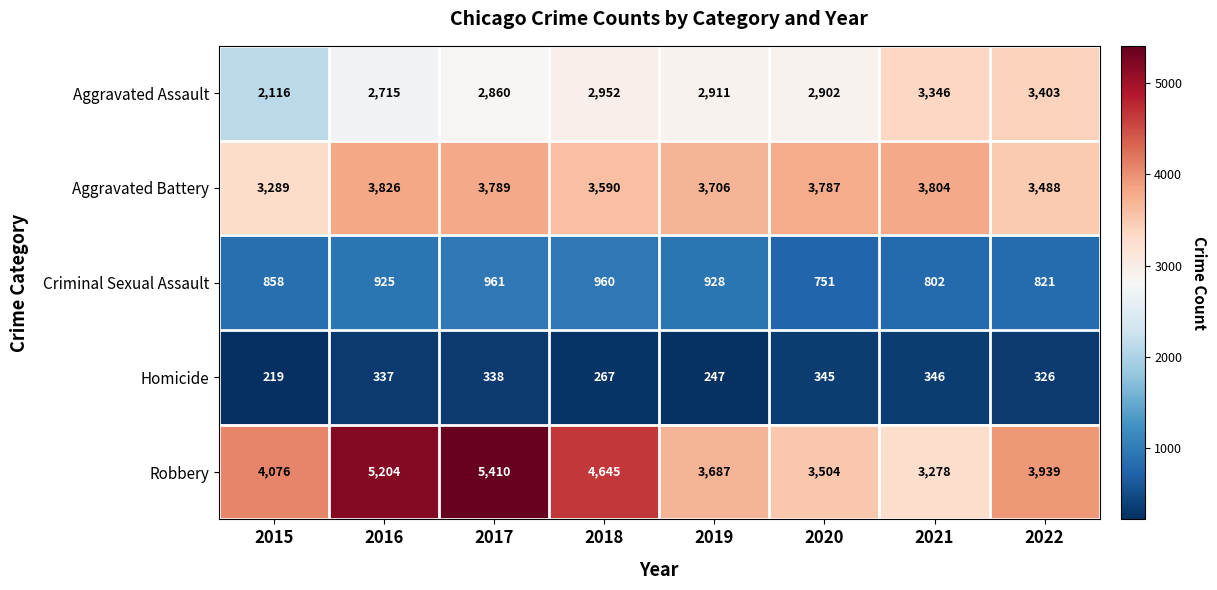

What is the sum of the Criminal Sexual Assault values at 2015 and 2018?

1818